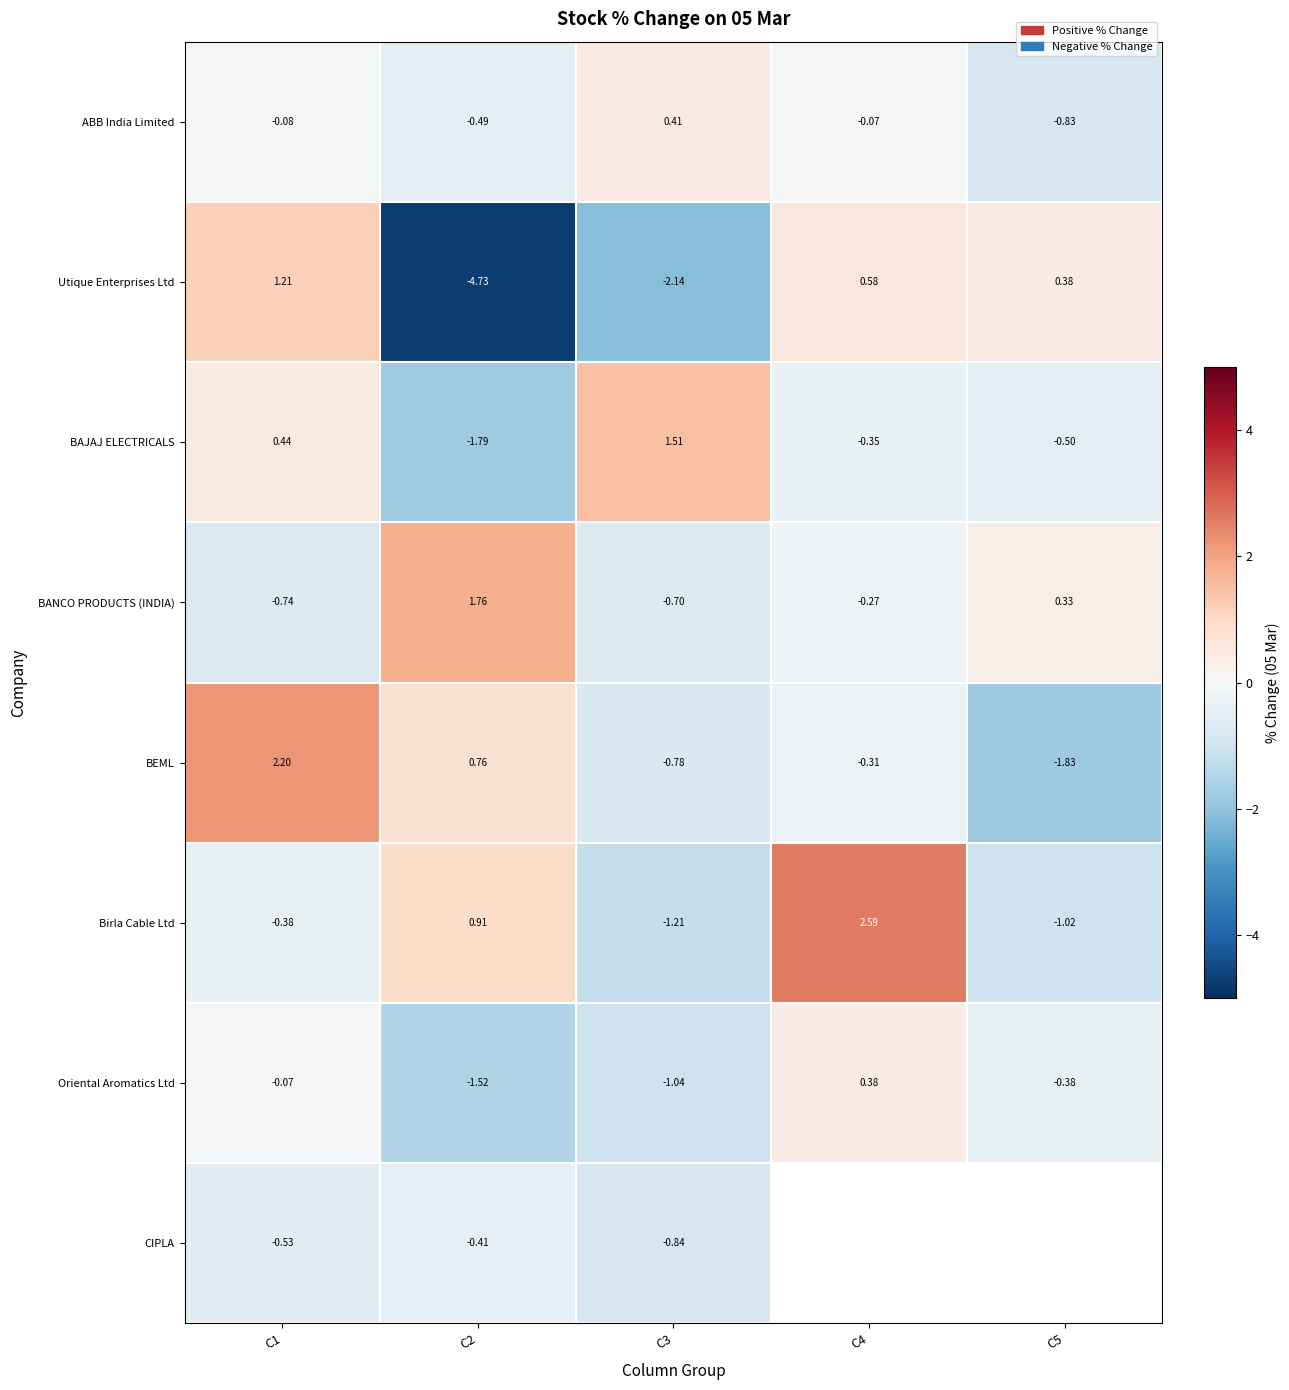

Is the value of Birla Cable Ltd at C2 greater than the value of BANCO PRODUCTS (INDIA) at C1?

Yes